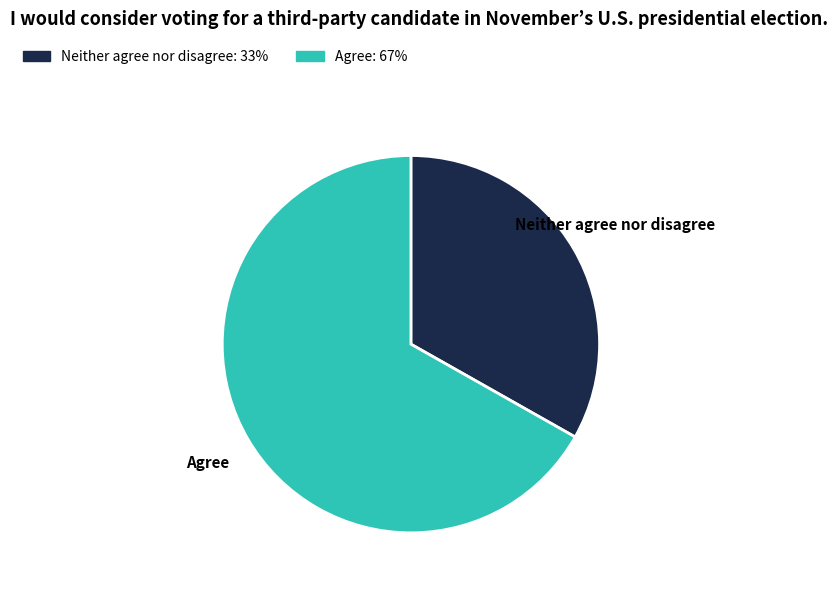

Which category has the smallest portion of the pie?

Neither agree nor disagree